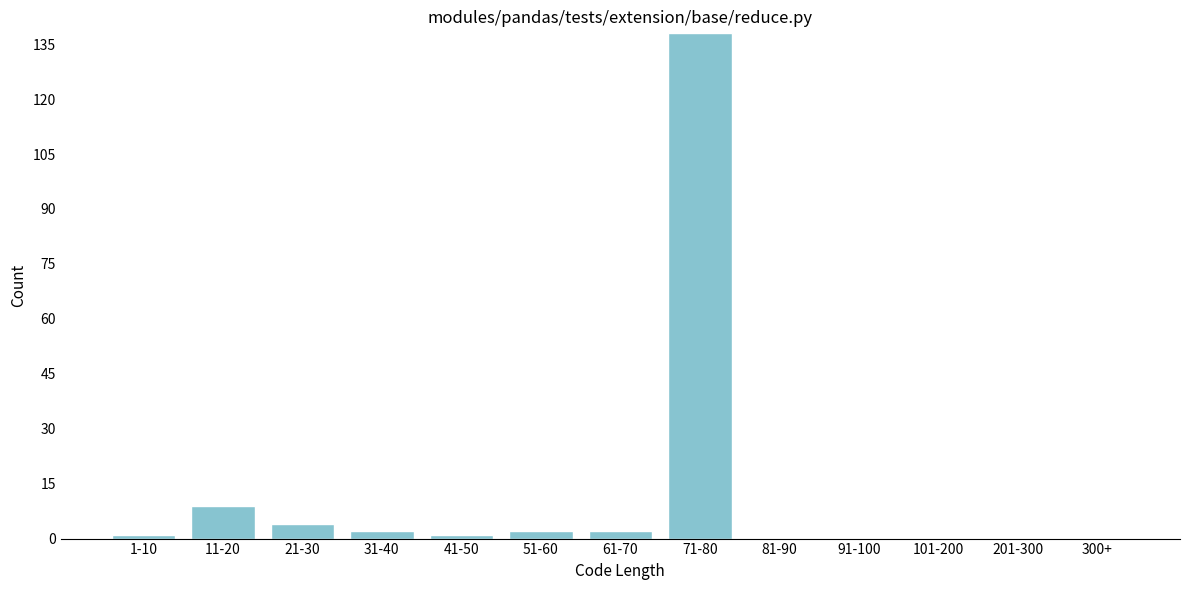

Reading right to left, transcribe all the data shown in this chart.

300+=0	201-300=0	101-200=0	91-100=0	81-90=0	71-80=138	61-70=2	51-60=2	41-50=1	31-40=2	21-30=4	11-20=9	1-10=1